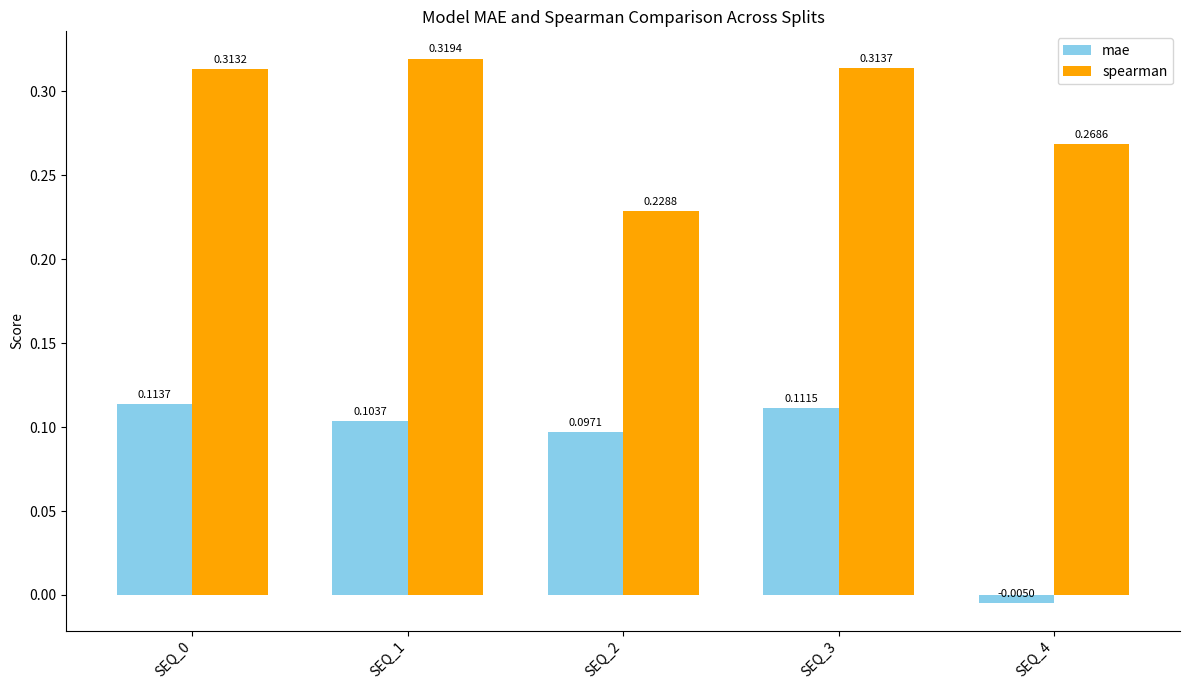

Between SEQ_3 and SEQ_4, which series saw the biggest shift?

mae